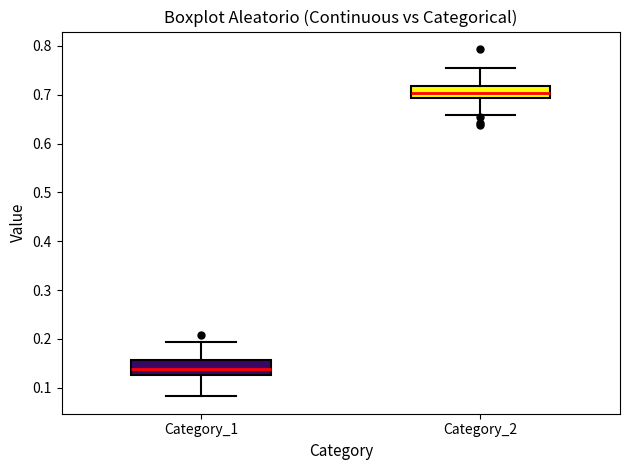

Reading left to right, read every box against the y-axis: the position of its median line, the range the box covers, and the ends of its whiskers. The values are not printed on the chart, so give them approximately, as read against the axis.

Category_1: median 0.14, box 0.13 to 0.16, whiskers 0.08 to 0.19
Category_2: median 0.70, box 0.69 to 0.72, whiskers 0.66 to 0.76